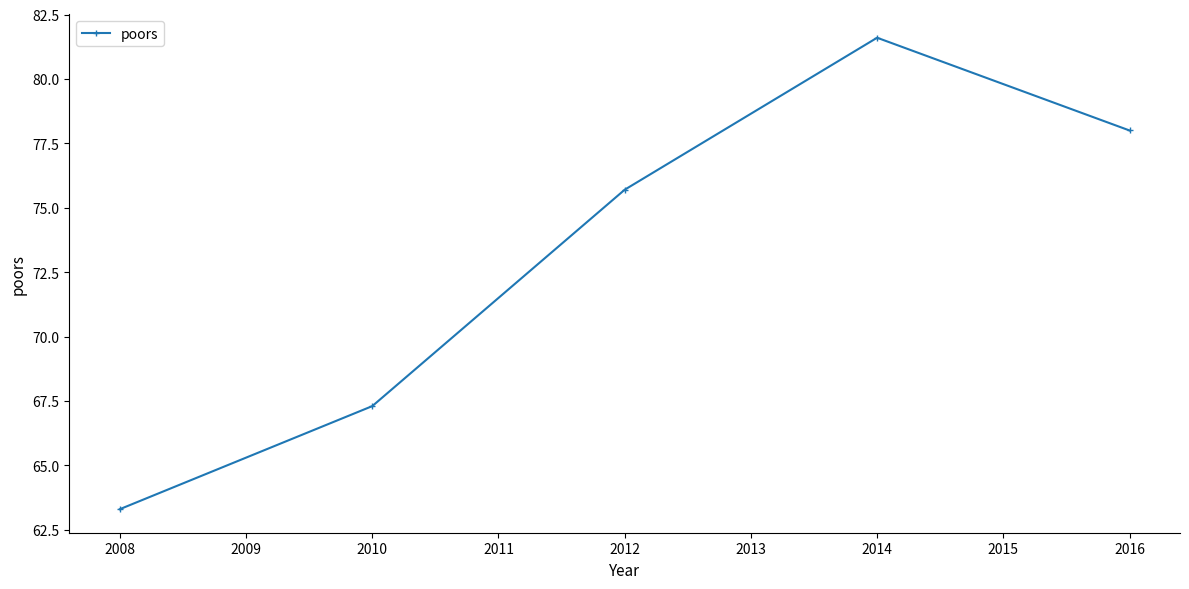

How many interior local peaks (higher than both neighbors) does the data have?

1